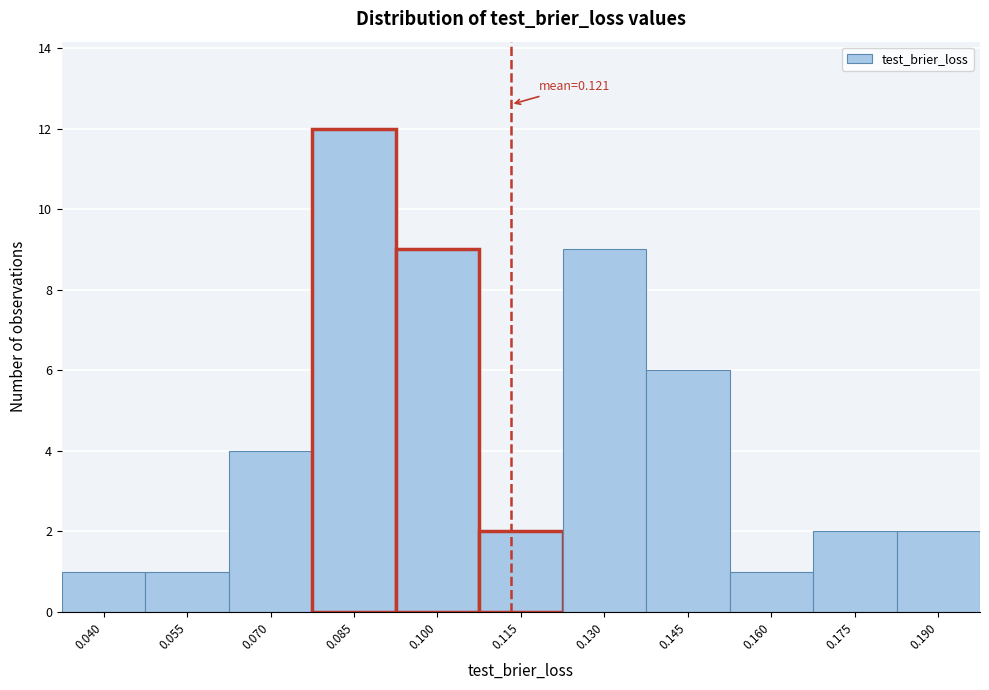

Reading left to right, transcribe all the data shown in this chart.

1	1	4	12	9	2	9	6	1	2	2